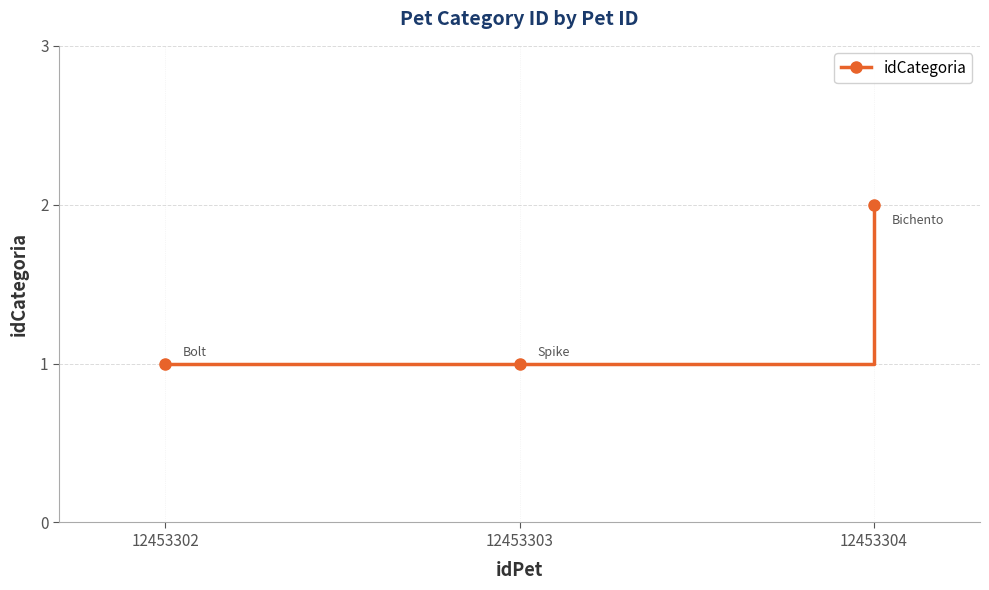

What is the sum of all values?

4